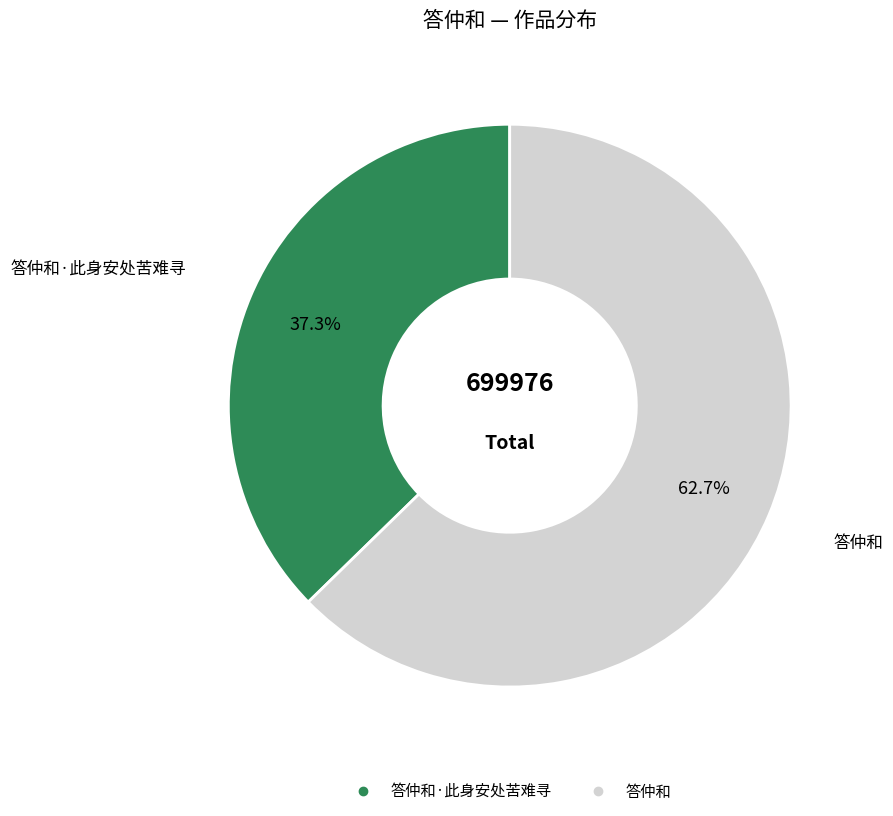

How many segments does this pie chart have?

2